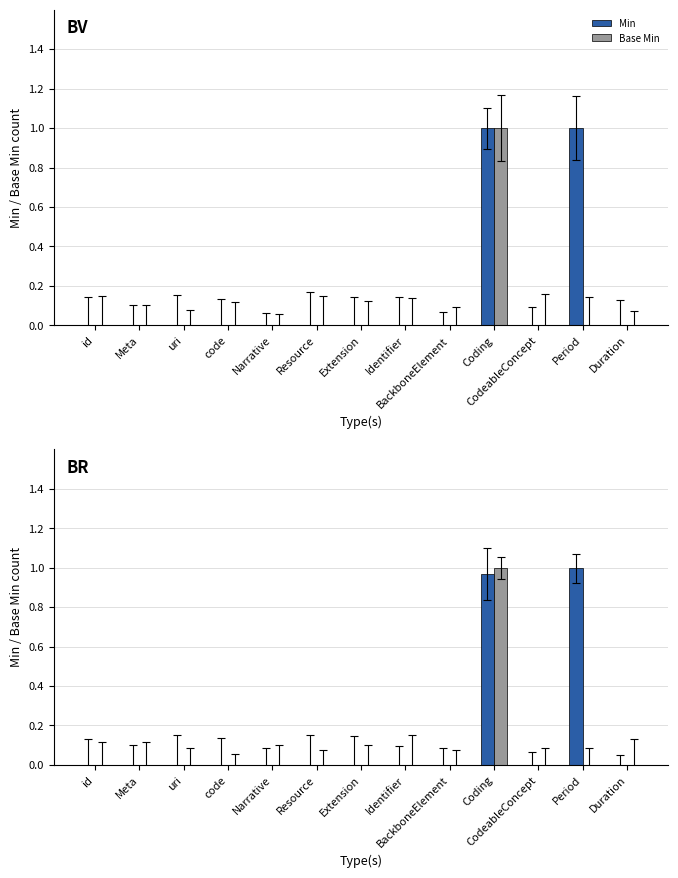

What is the highest value of the Base Min series?

1.0